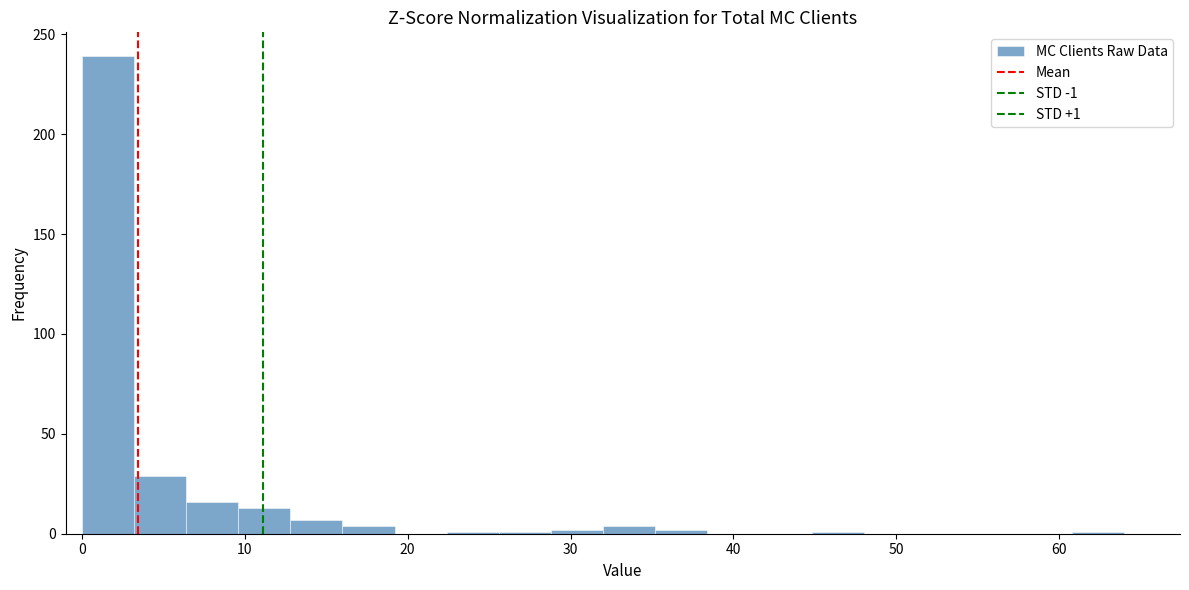

Read against the x-axis, roughly where is the centre of the tallest bar?

2